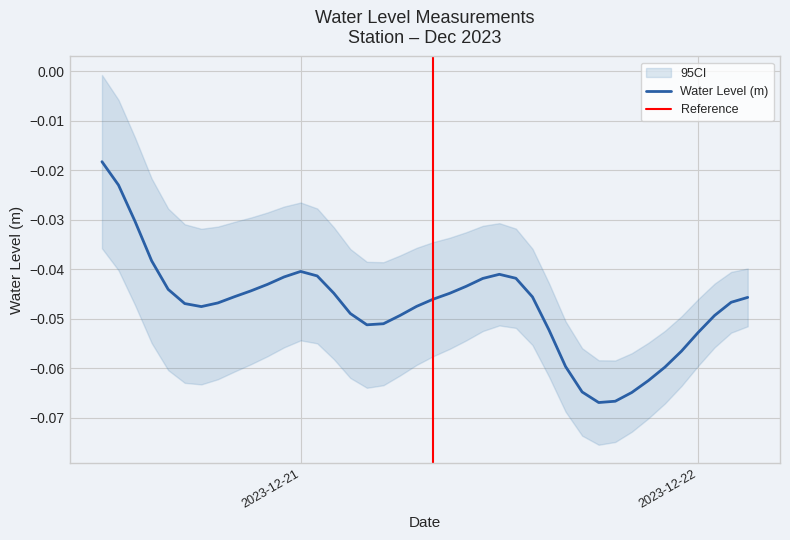

Rank the categories by value from lowest to highest.

2023-12-21 18:00:00, 2023-12-21 19:00:00, 2023-12-21 20:00:00, 2023-12-21 17:00:00, 2023-12-21 21:00:00, 2023-12-21 22:00:00, 2023-12-21 16:00:00, 2023-12-21 23:00:00, 2023-12-22 00:00:00, 2023-12-21 15:00:00, 2023-12-21 04:00:00, 2023-12-21 05:00:00, 2023-12-21 06:00:00, 2023-12-22 01:00:00, 2023-12-21 03:00:00, 2023-12-20 18:00:00, 2023-12-21 07:00:00, 2023-12-20 17:00:00, 2023-12-20 19:00:00, 2023-12-22 02:00:00, 2023-12-21 08:00:00, 2023-12-22 03:00:00, 2023-12-21 14:00:00, 2023-12-20 20:00:00, 2023-12-21 09:00:00, 2023-12-21 02:00:00, 2023-12-20 21:00:00, 2023-12-20 16:00:00, 2023-12-21 10:00:00, 2023-12-20 22:00:00, 2023-12-21 11:00:00, 2023-12-21 13:00:00, 2023-12-20 23:00:00, 2023-12-21 01:00:00, 2023-12-21 12:00:00, 2023-12-21 00:00:00, 2023-12-20 15:00:00, 2023-12-20 14:00:00, 2023-12-20 13:00:00, 2023-12-20 12:00:00